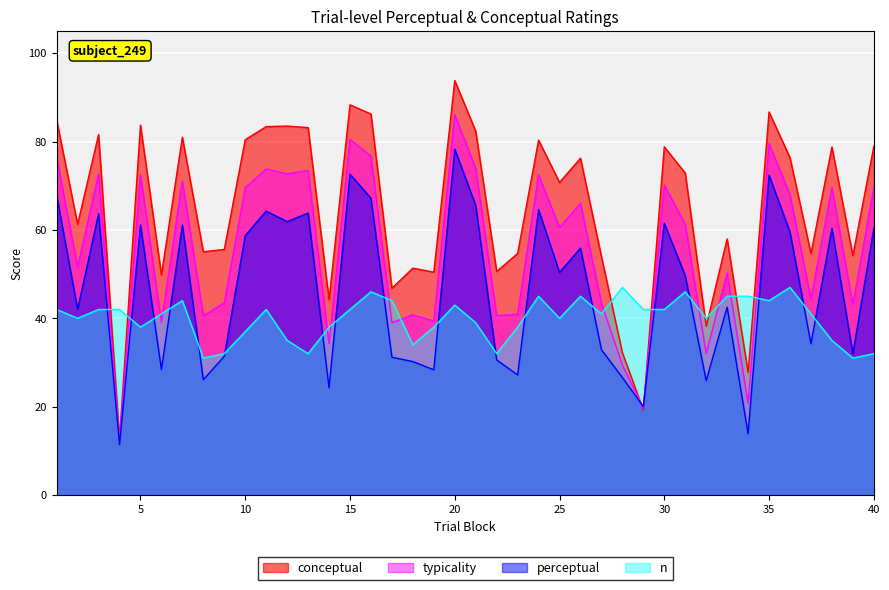

How many lines are shown in the chart?

4